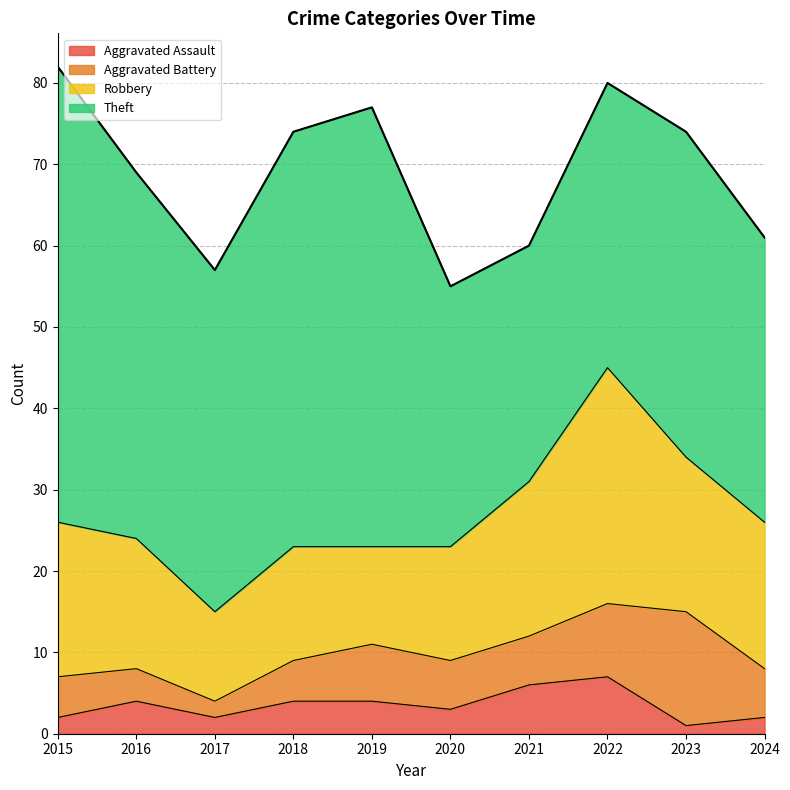

What is the average value of the Robbery series?

17